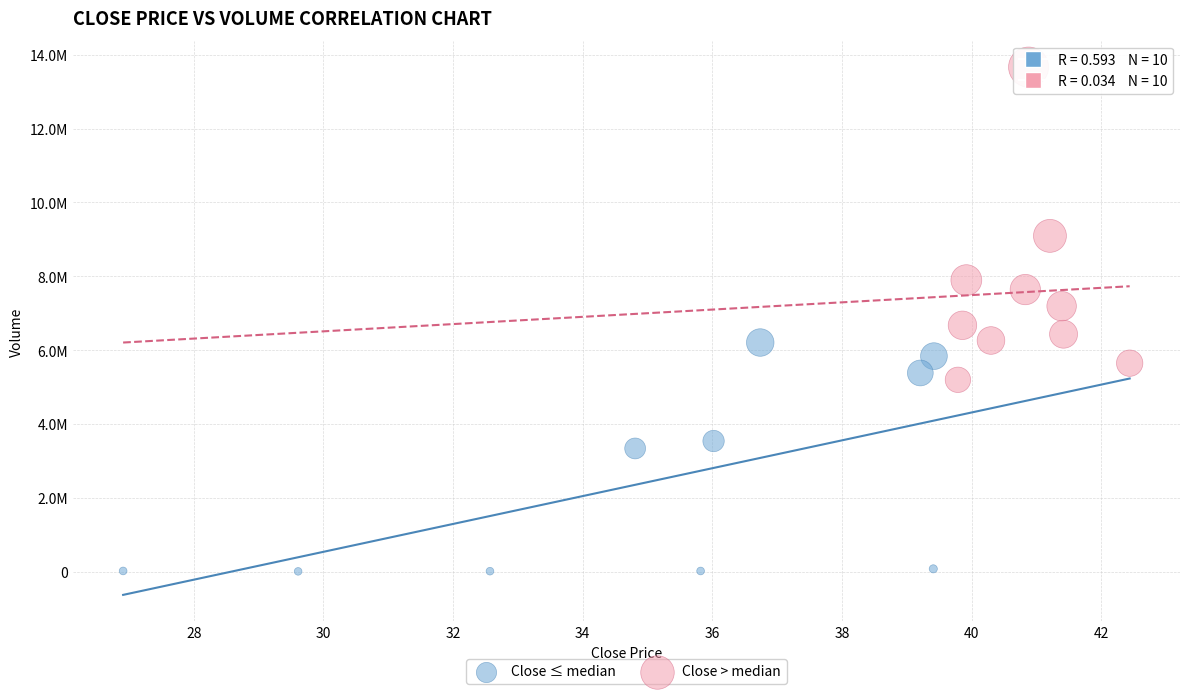

Which series reaches the minimum Y coordinate?

Close ≤ median